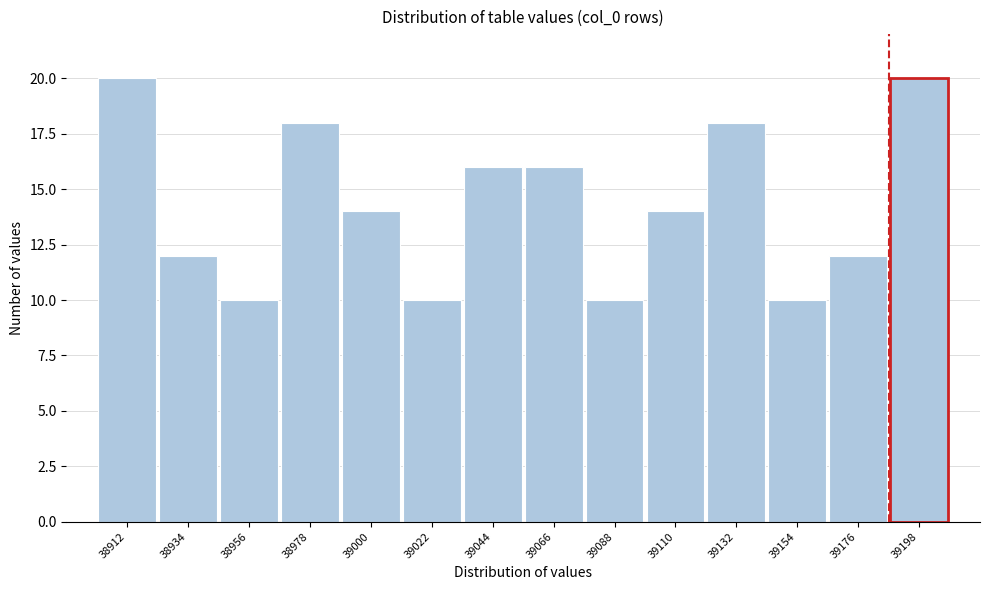

Reading left to right, list all the values displayed in this chart.

38912=20	38934=12	38956=10	38978=18	39000=14	39022=10	39044=16	39066=16	39088=10	39110=14	39132=18	39154=10	39176=12	39198=20